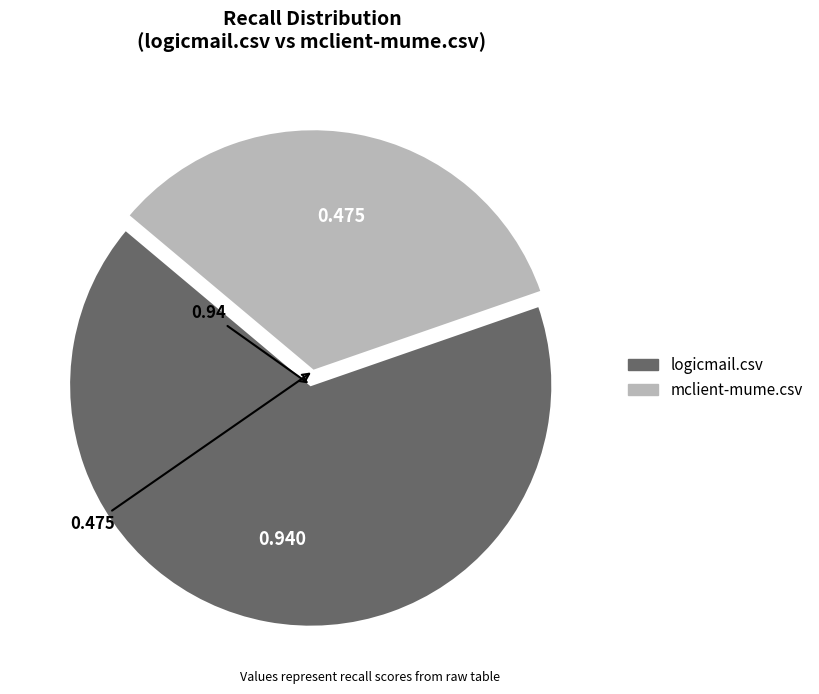

Is it true that mclient-mume.csv is 26% of the pie?

False